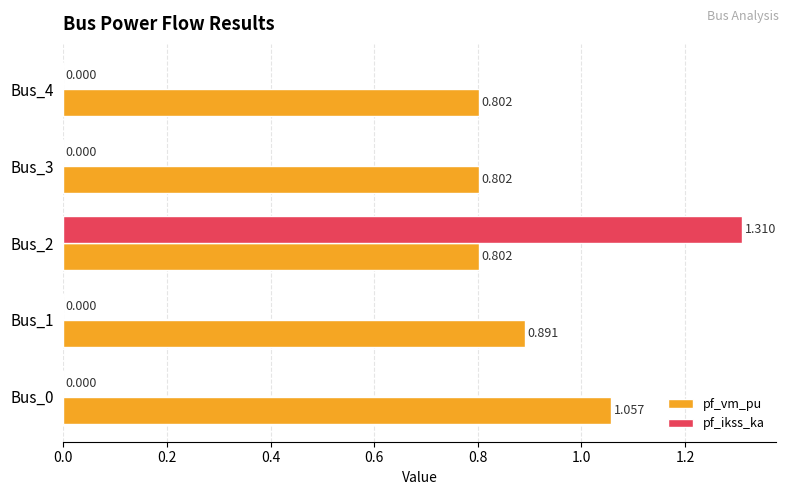

At which category does the chart reach its peak across all series?

Bus_2